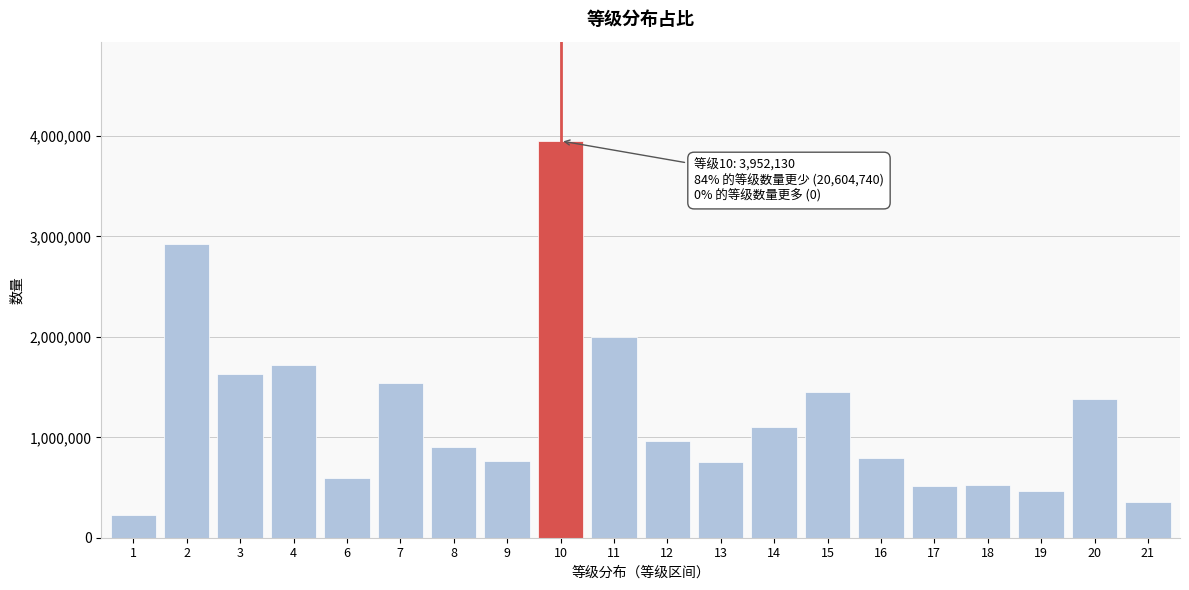

What is the value of the 12th bar from the left?

754650